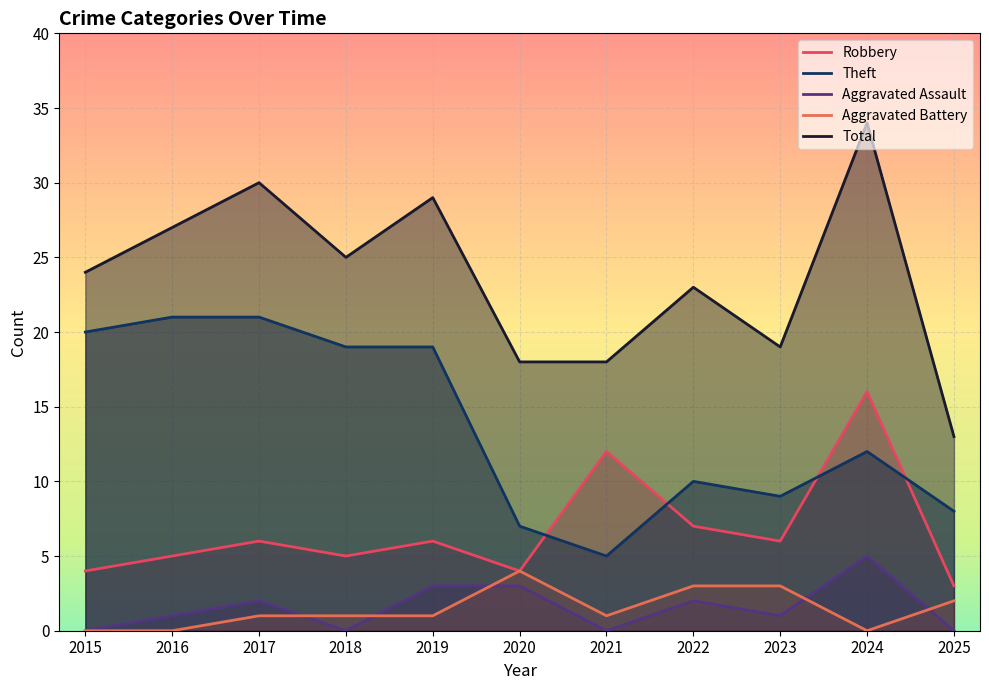

What is the highest value of the Theft series?

21